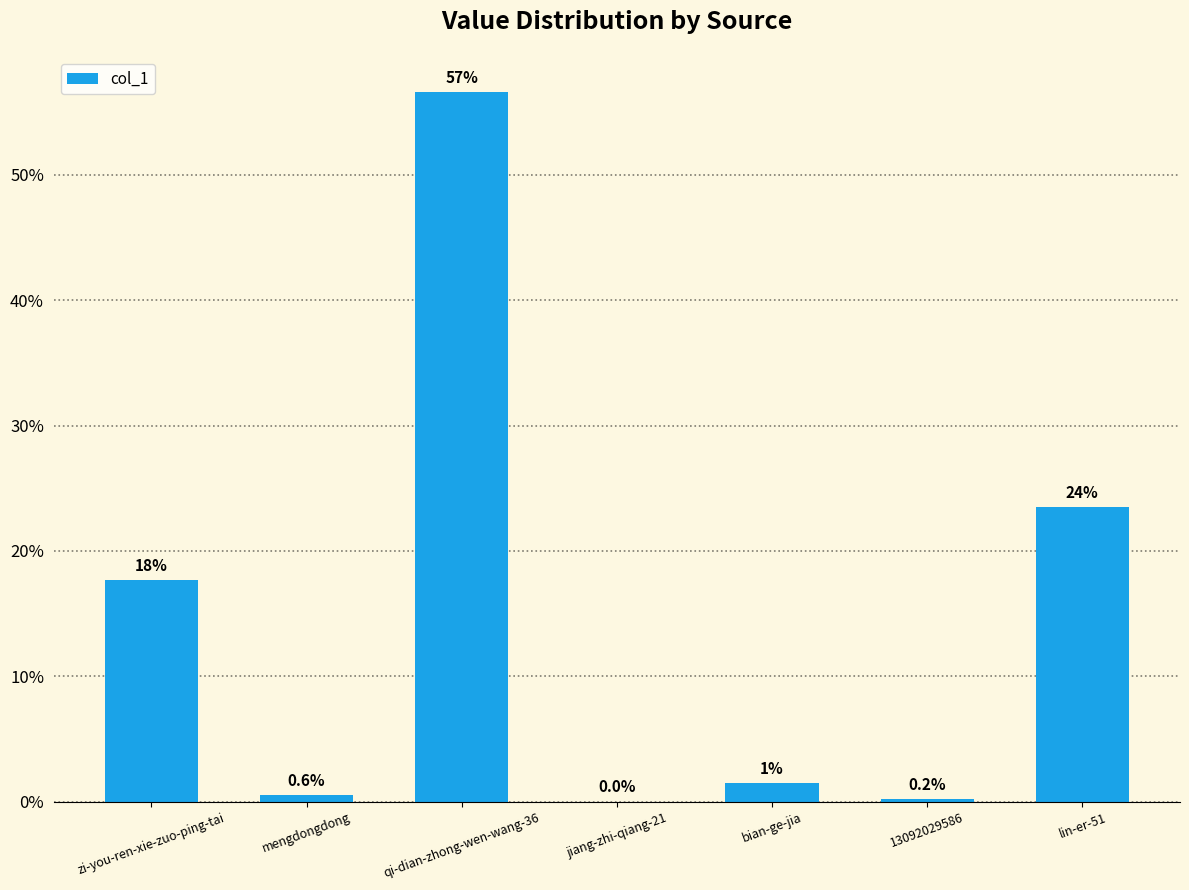

What is the sum of the values at jiang-zhi-qiang-21 and mengdongdong?

0.6